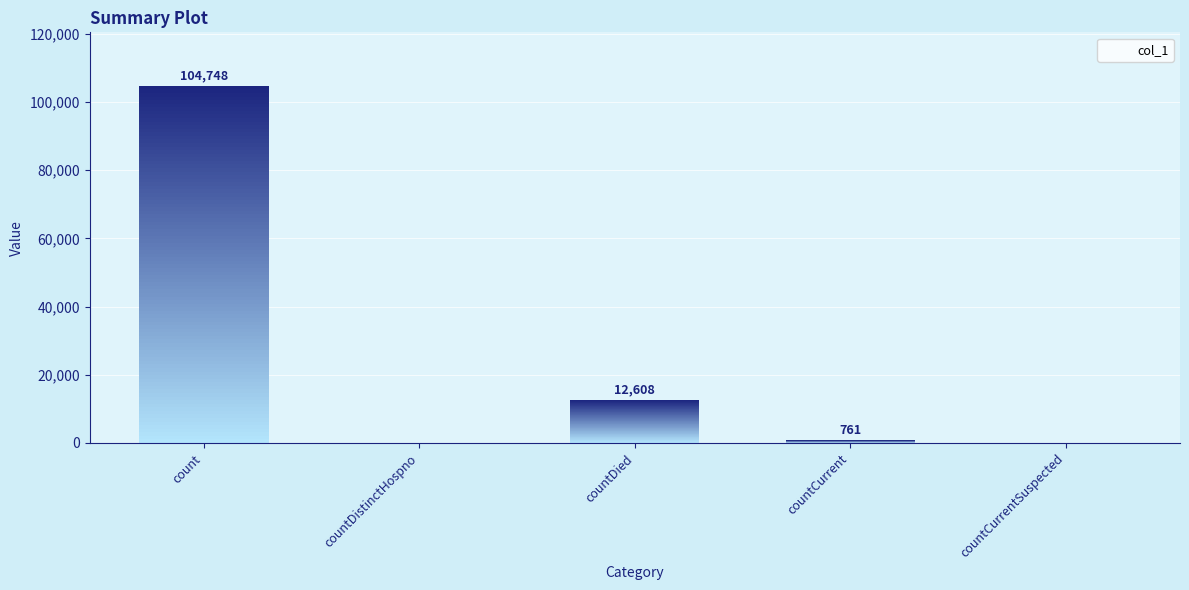

Rank the categories by value from highest to lowest.

count, countDied, countCurrent, countDistinctHospno, countCurrentSuspected